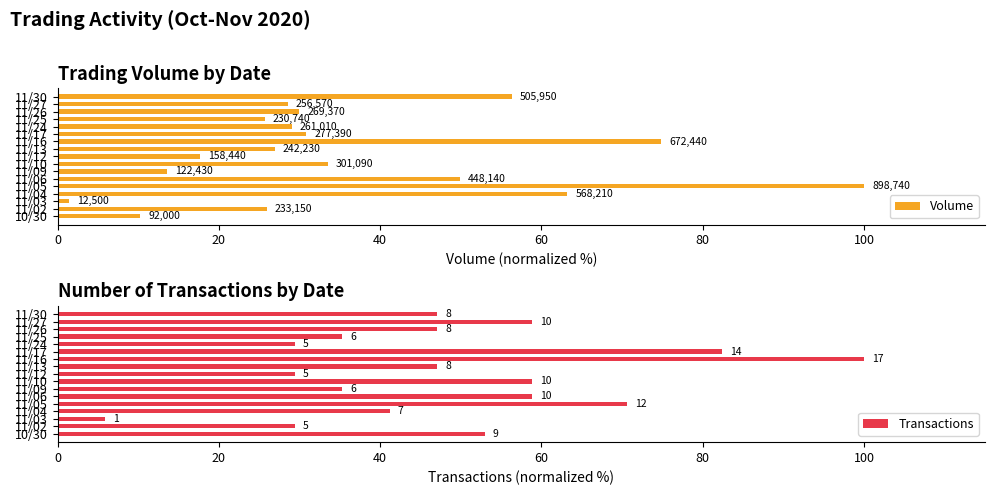

Does the chart contain any negative values?

No